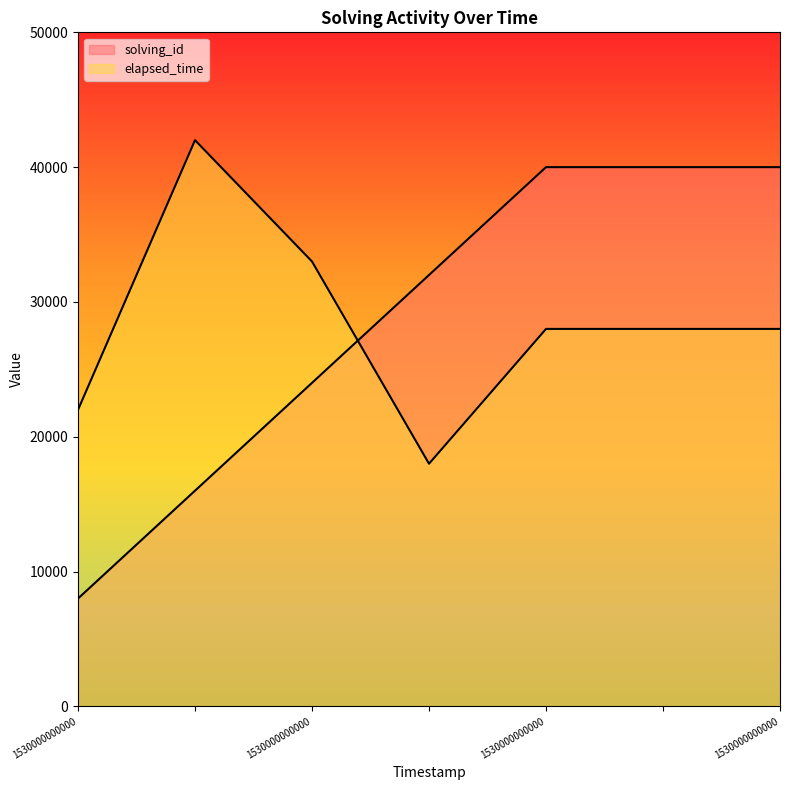

How many elapsed_time values are between 22000 and 33000?

5